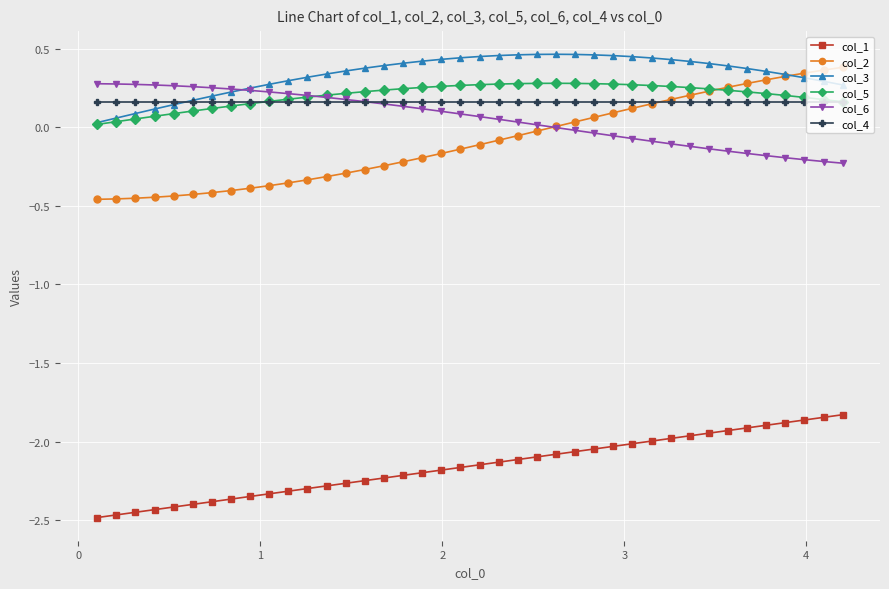

True or false: col_3 has more than 0 points higher than both neighbors.

True